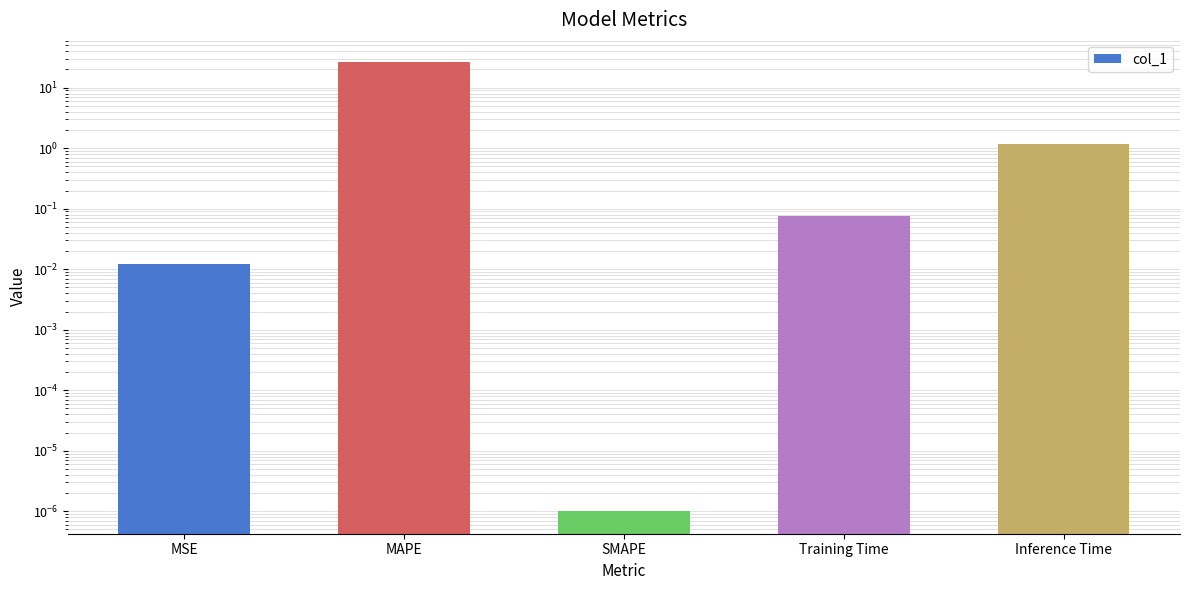

What is the difference between the maximum and second lowest values?

26.2